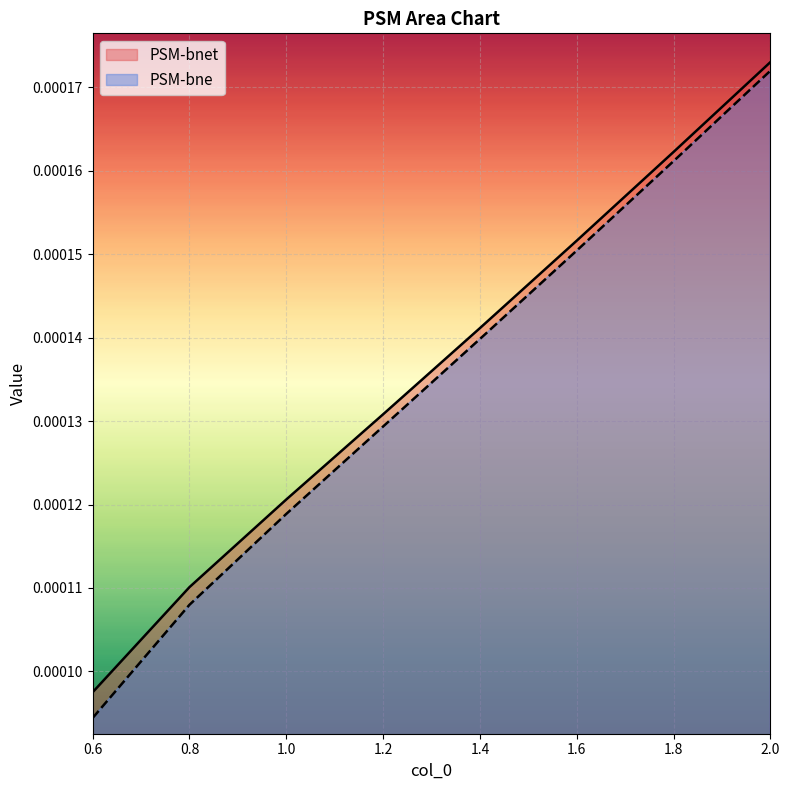

Is it true that PSM-bnet equals 0.0 at 1.6?

False